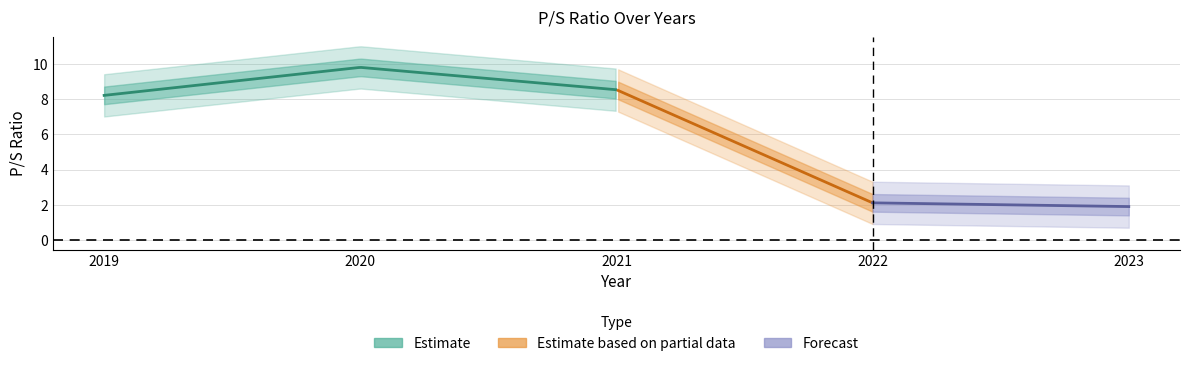

What is the greatest value displayed?

9.8